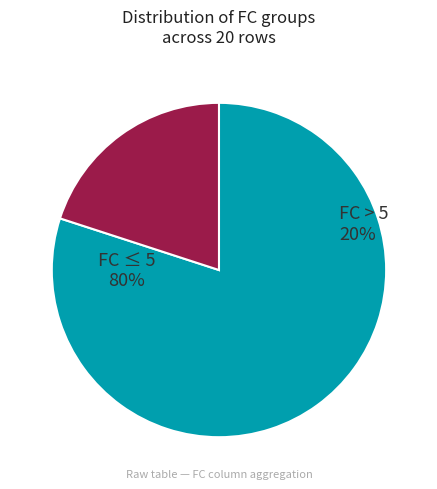

Between FC=6 and FC=1, which is larger?

FC=6